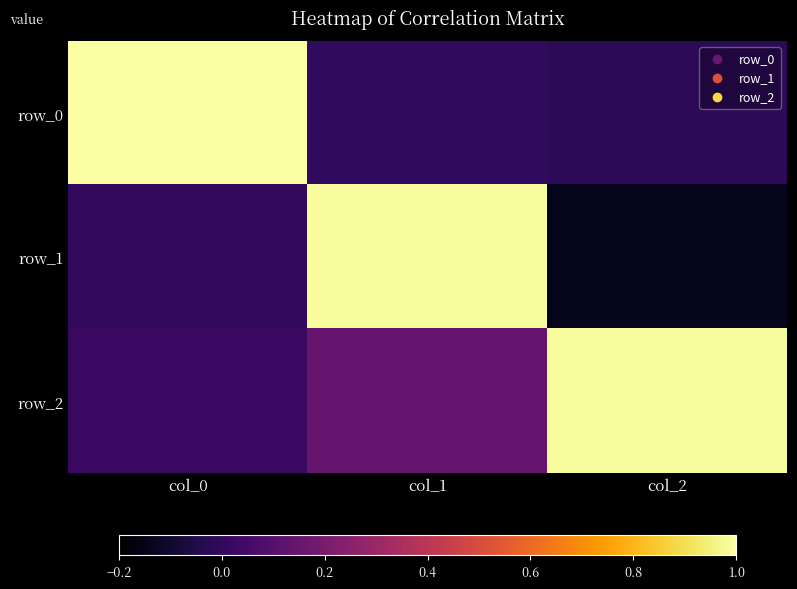

Where is row_2 nearest to the value 0?

col_0